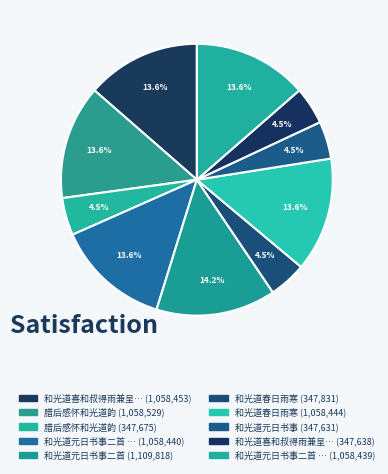

Which slice is the largest?

和光道元日书事二首